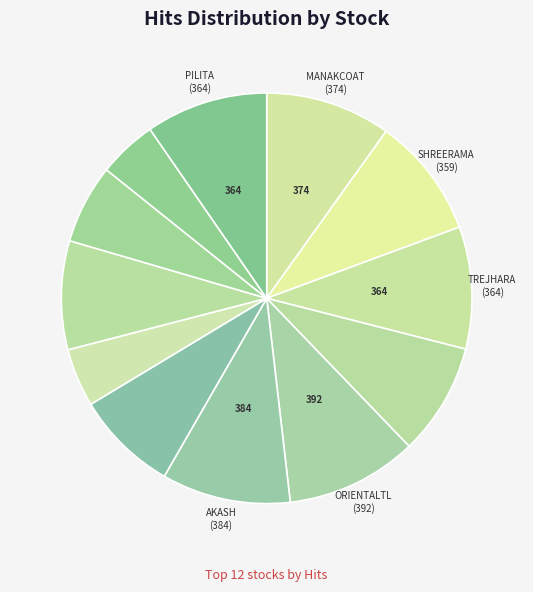

To the nearest percent, what is the difference between the largest and smallest slice percentages?

6%